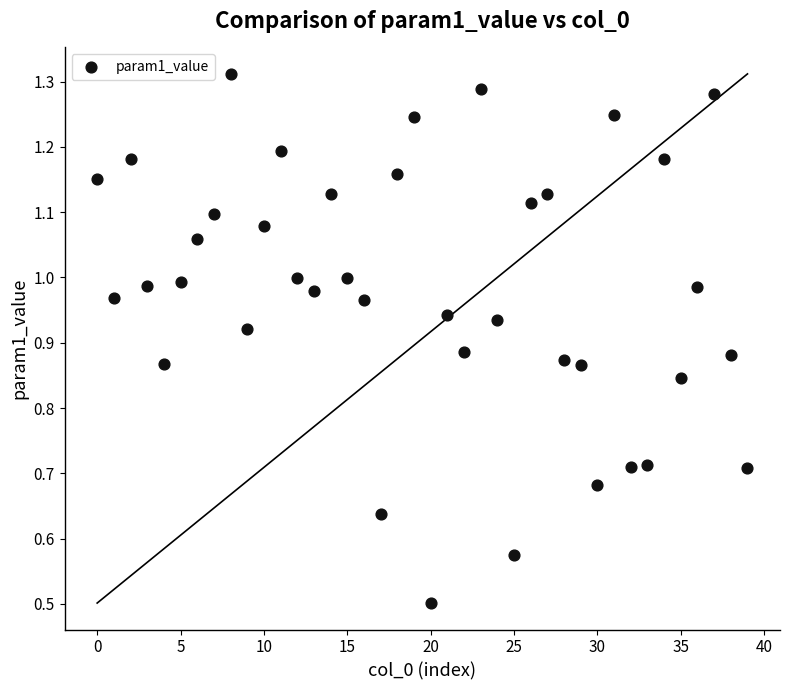

What Y value in the scatter plot is closest to 0?

0.5